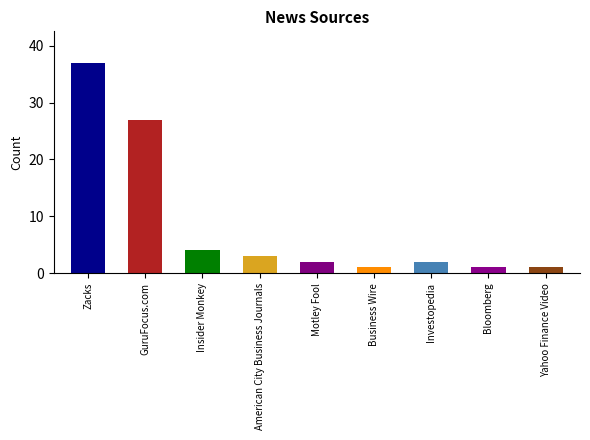

Reading left to right, what are all the values shown in this chart?

Zacks=37	GuruFocus.com=27	Insider Monkey=4	American City Business Journals=3	Motley Fool=2	Business Wire=1	Investopedia=2	Bloomberg=1	Yahoo Finance Video=1